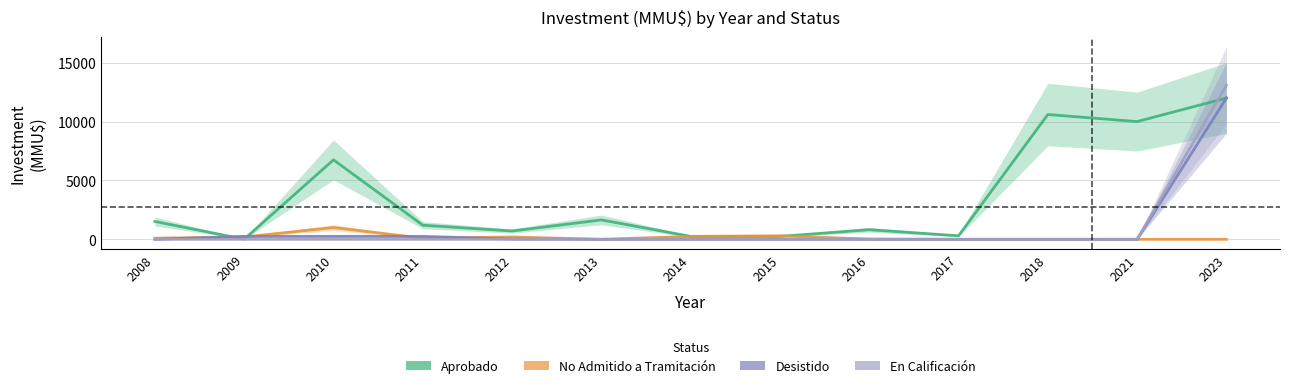

List the labels in order of Desistido value, smallest first.

2008, 2013, 2014, 2015, 2016, 2017, 2018, 2021, 2012, 2009, 2010, 2011, 2023